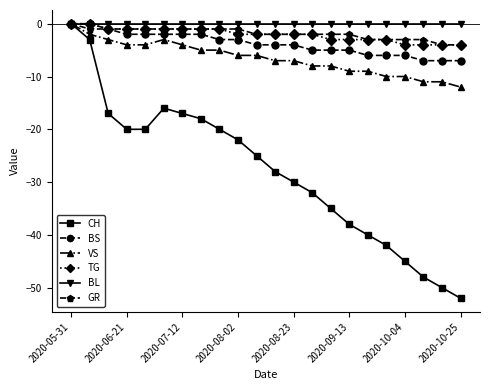

What is the minimum value for BS?

-7